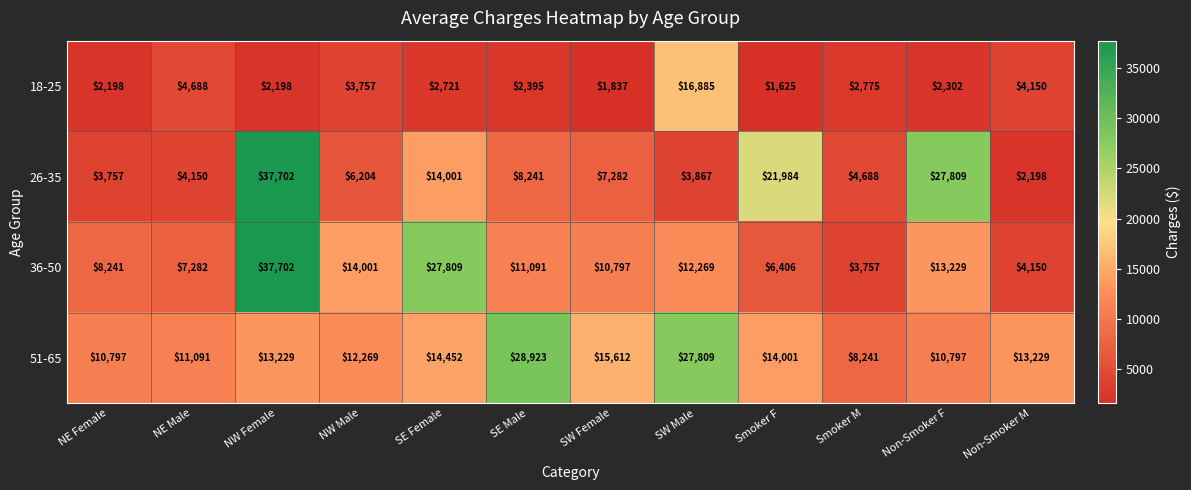

Which series changed the most between SE Male and Smoker M?

51-65